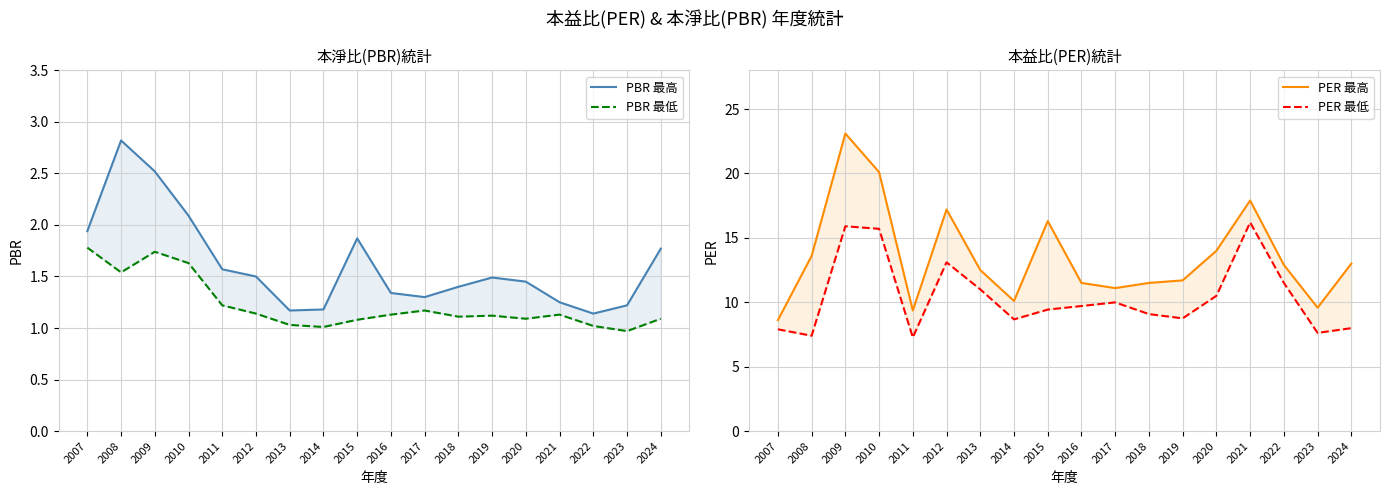

What is the maximum value for PER 最高?

23.1